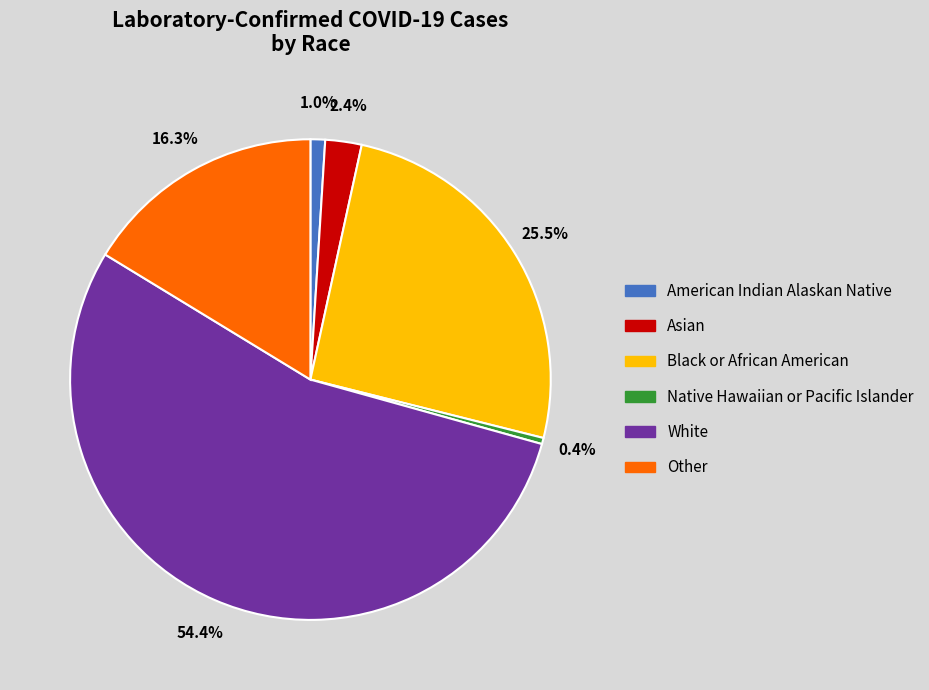

Is the sum of Asian and Black or African American greater than half?

No